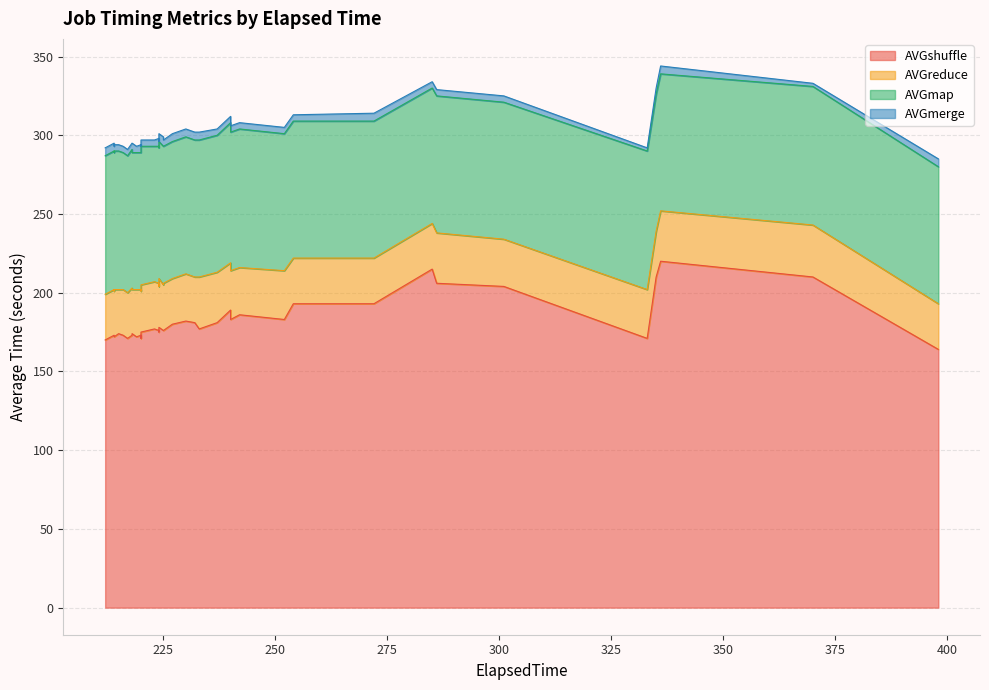

Reading left to right, transcribe all the data shown in this chart.

AVGshuffle: 214=173	224=176	272=193	220=173	233=177	224=175	240=189	240=183	214=173	214=172	212=170	224=175	254=193	301=204	218=173	220=171	216=173	219=172	335=210	225=176	336=220	285=215	224=178	217=171	215=174	398=164	225=176	286=206	252=183	333=171	242=186	370=210	237=181	223=177	219=172	220=175	227=180	230=182	218=174	232=181
AVGreduce: 214=29	224=30	272=29	220=29	233=33	224=31	240=30	240=31	214=28	214=30	212=29	224=29	254=29	301=30	218=30	220=30	216=29	219=30	335=29	225=29	336=32	285=29	224=31	217=29	215=28	398=29	225=30	286=32	252=31	333=31	242=30	370=33	237=32	223=30	219=30	220=30	227=29	230=30	218=28	232=29
AVGmap: 214=88	224=87	272=87	220=87	233=87	224=87	240=89	240=88	214=88	214=88	212=88	224=88	254=87	301=87	218=88	220=88	216=87	219=87	335=87	225=88	336=87	285=86	224=87	217=87	215=88	398=87	225=87	286=87	252=87	333=88	242=88	370=88	237=87	223=86	219=87	220=88	227=87	230=87	218=87	232=87
AVGmerge: 214=5	224=5	272=5	220=5	233=5	224=4	240=4	240=4	214=4	214=4	212=5	224=4	254=4	301=4	218=4	220=4	216=4	219=4	335=4	225=6	336=5	285=4	224=5	217=4	215=4	398=5	225=4	286=4	252=4	333=2	242=4	370=2	237=4	223=4	219=4	220=4	227=5	230=5	218=6	232=5